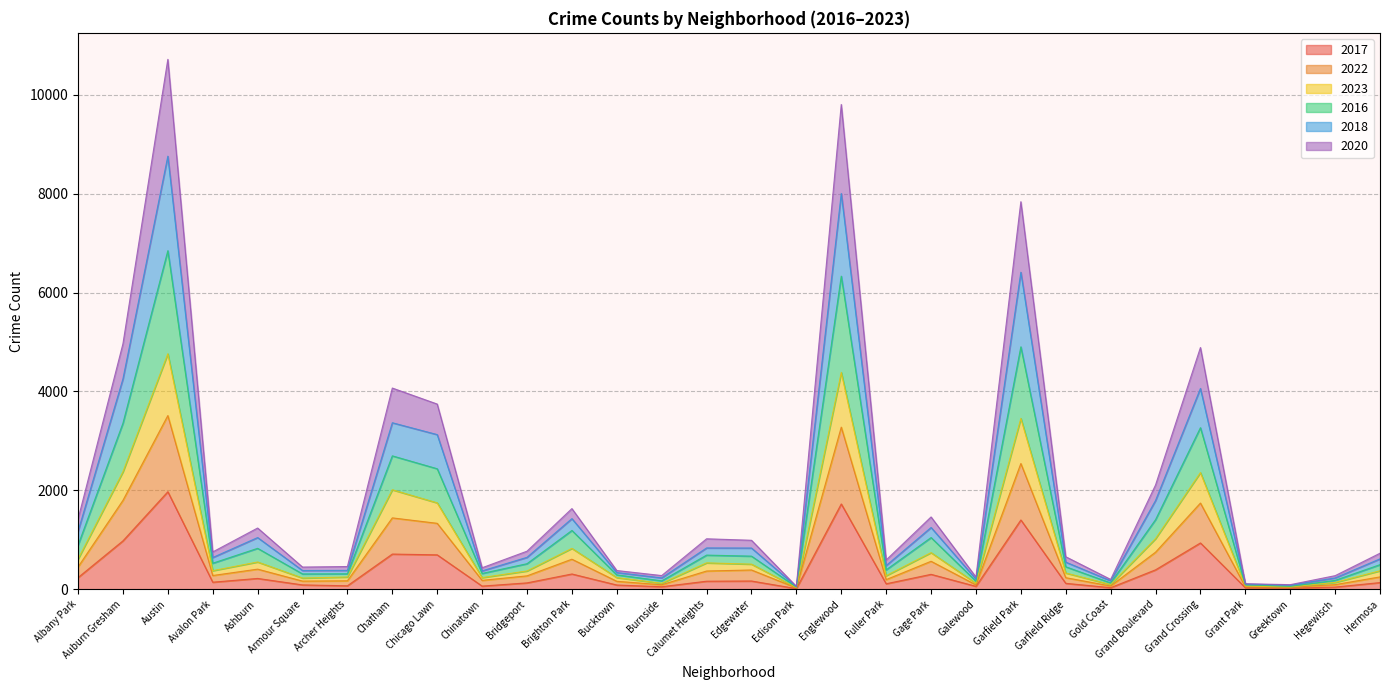

True or false: 2018 and 2023 cross at least once.

False